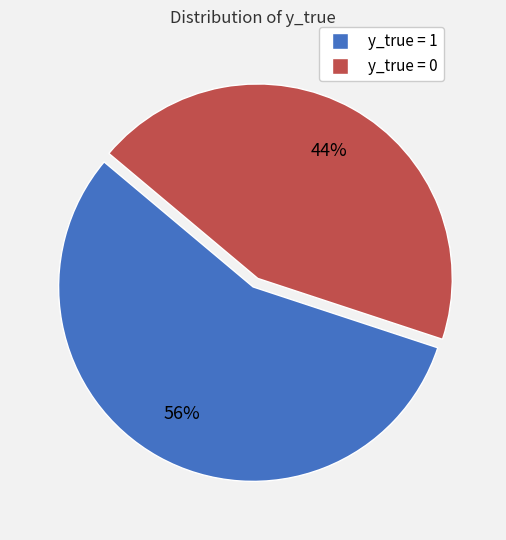

How many segments does this pie chart have?

2